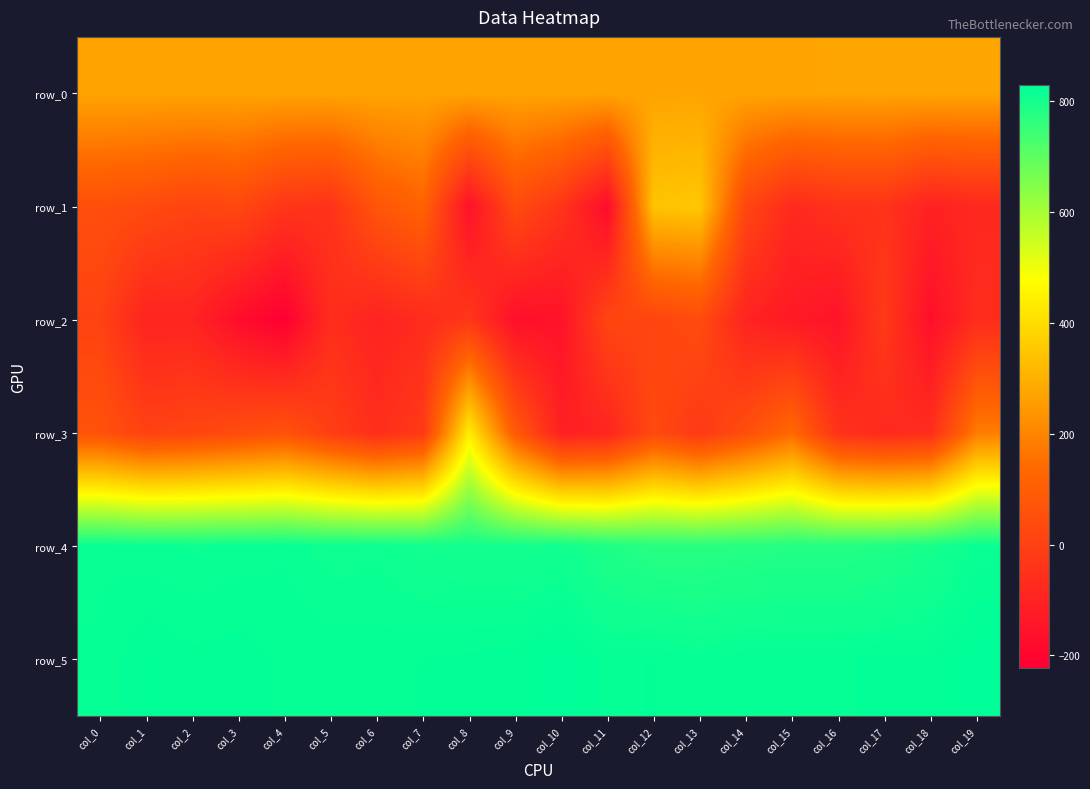

At which label does row_2 first exceed -97?

col_0